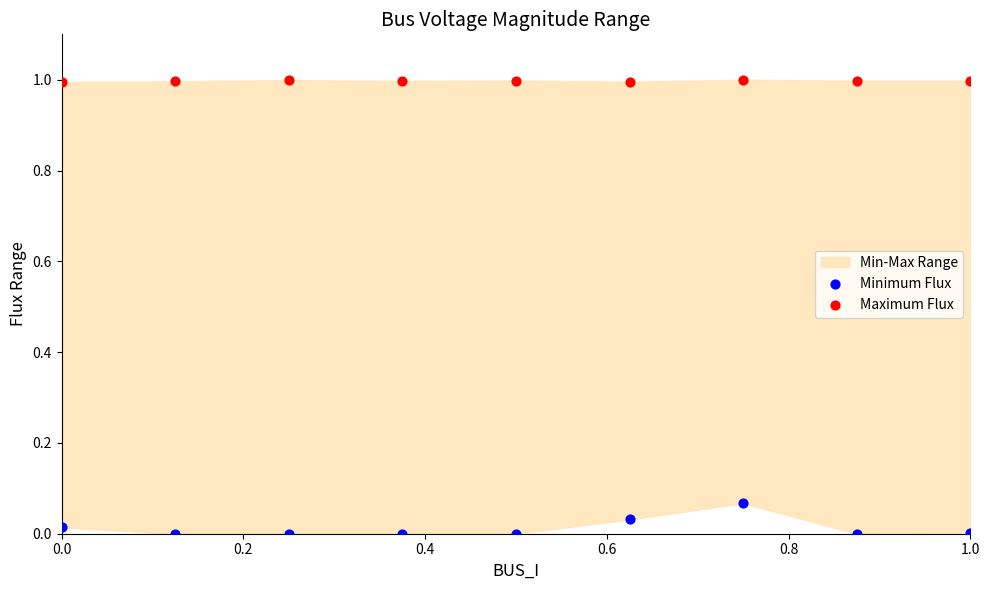

Which series has the largest Y range (max minus min)?

Minimum Flux